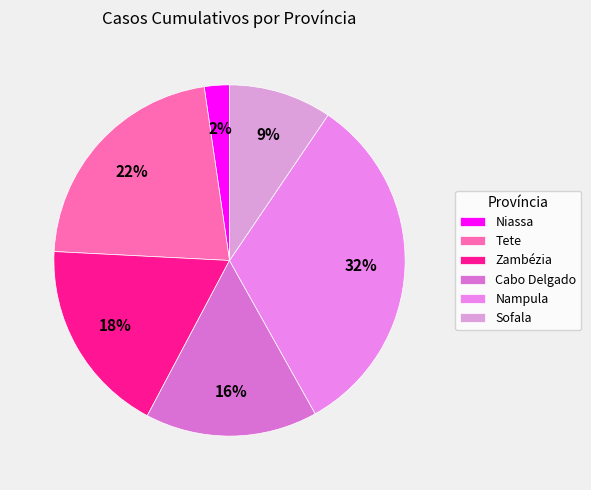

What is the smallest slice in the pie chart?

Niassa